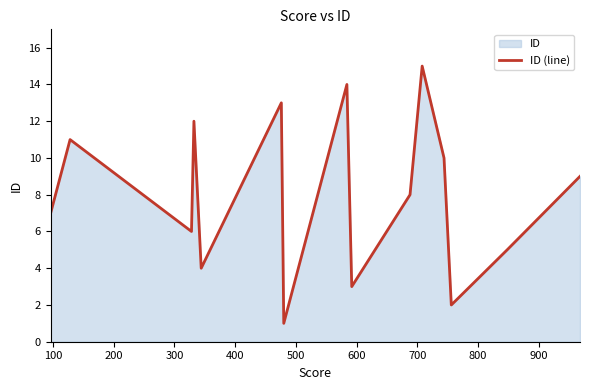

What is the greatest value displayed?

15